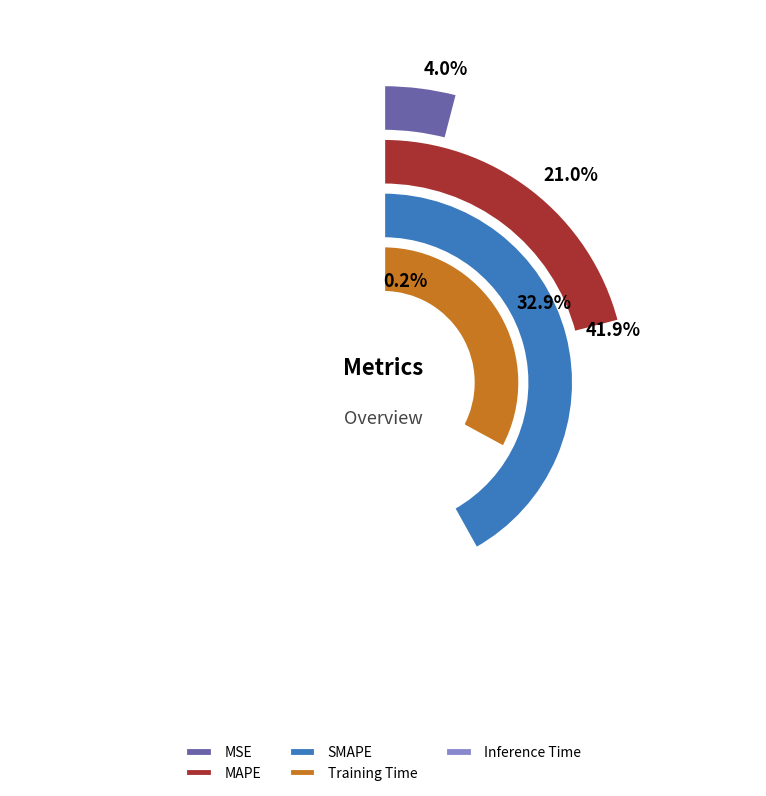

To the nearest percent, what is the combined percentage of Training Time and SMAPE?

75%